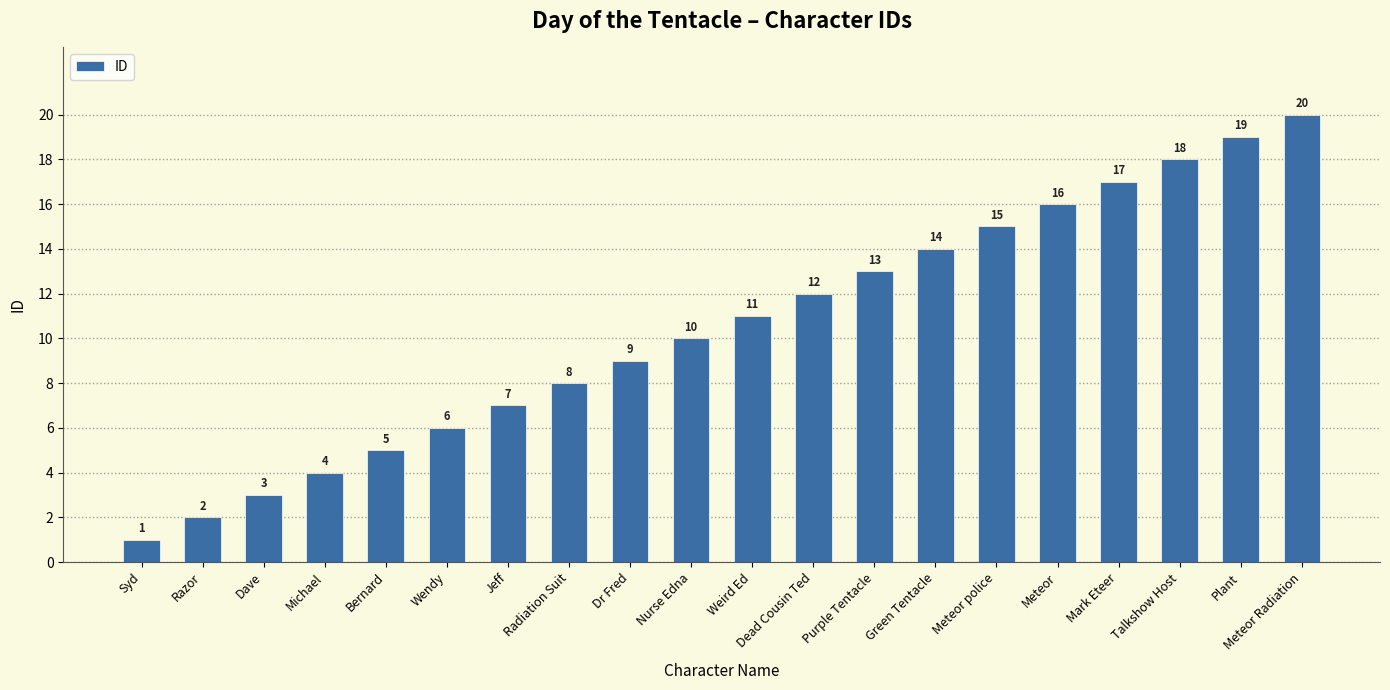

At which category does the chart reach its minimum across all series?

Syd